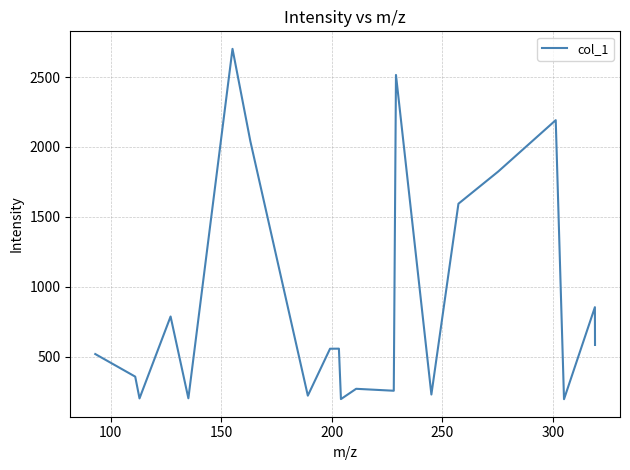

What is the difference between the maximum and minimum values?

2505.6